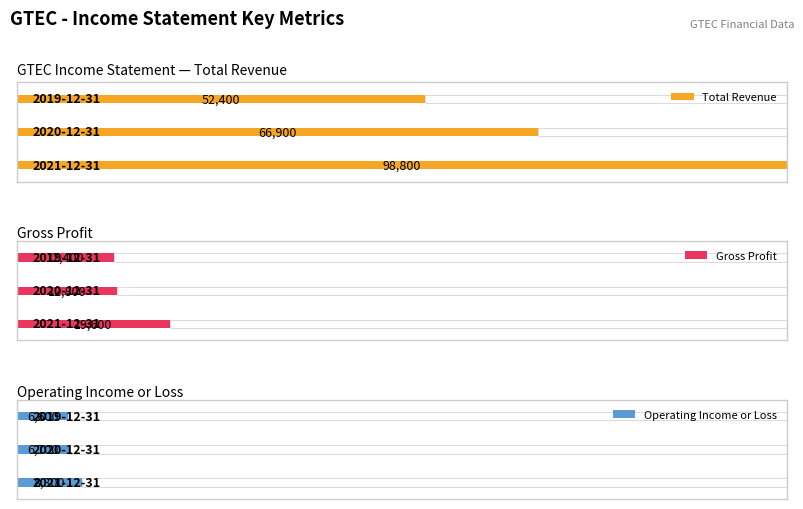

List the series in order of their peak value, lowest first.

Operating Income or Loss, Gross Profit, Total Revenue